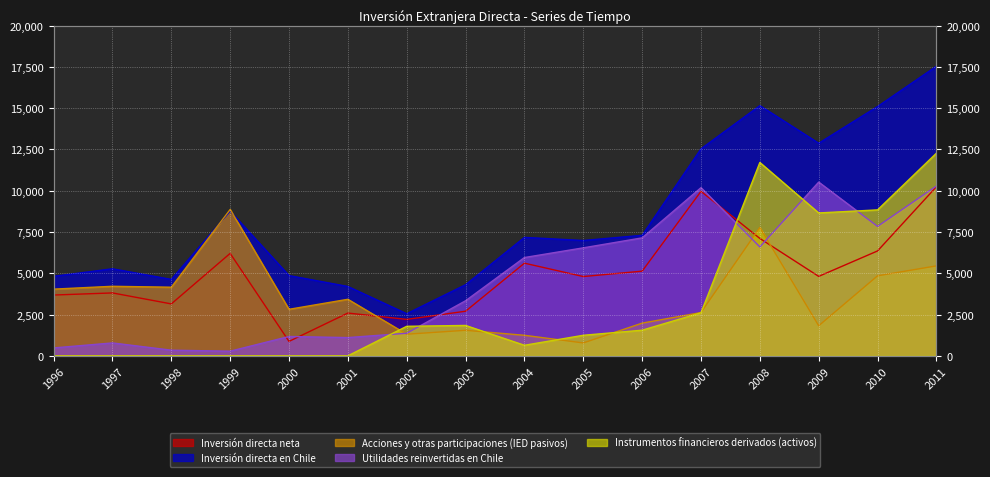

Where is the first local minimum for Acciones y otras participaciones (IED pasivos)?

1998